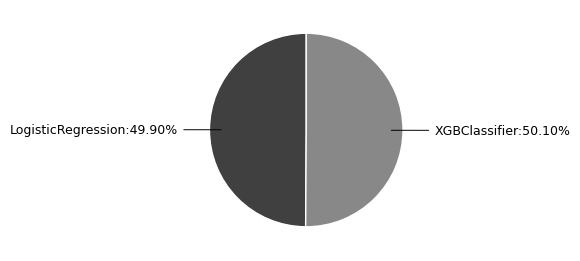

Does any single category account for the majority?

Yes